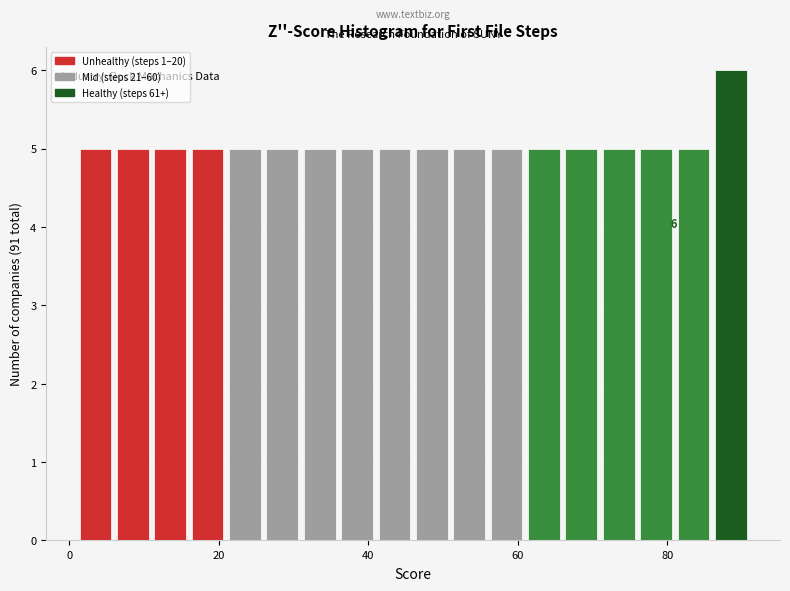

Read against the x-axis, roughly where is the centre of the tallest bar?

88